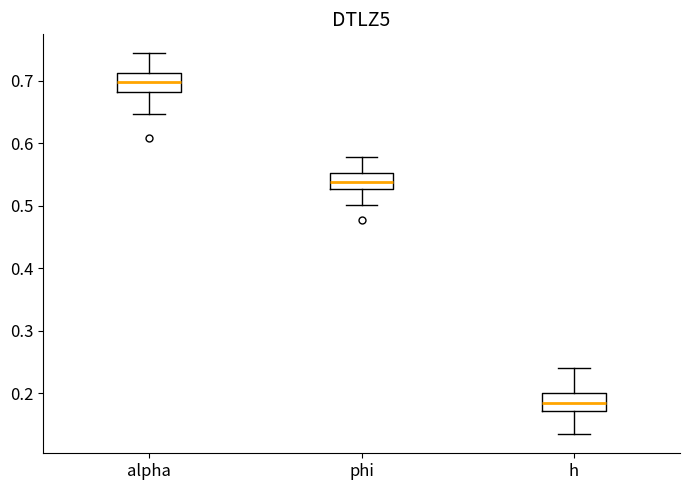

Where is the lower edge of the box for alpha on the y-axis? The values are not printed on the chart, so give them approximately, as read against the axis.

0.68